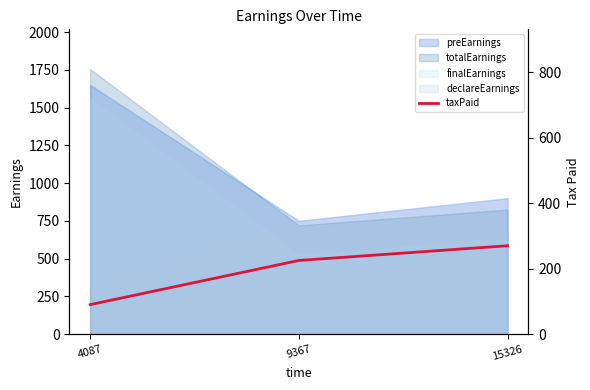

Is the value of finalEarnings at 9367 greater than the value of declareEarnings at 4087?

Yes